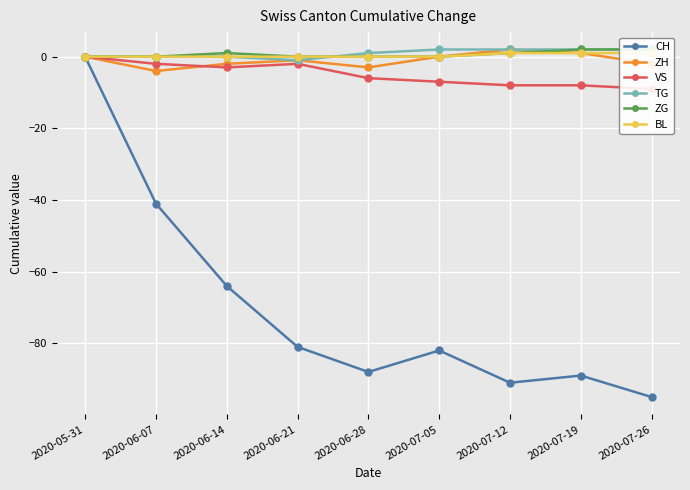

At 2020-06-21, list the series in order from largest to smallest.

ZG, BL, ZH, TG, VS, CH